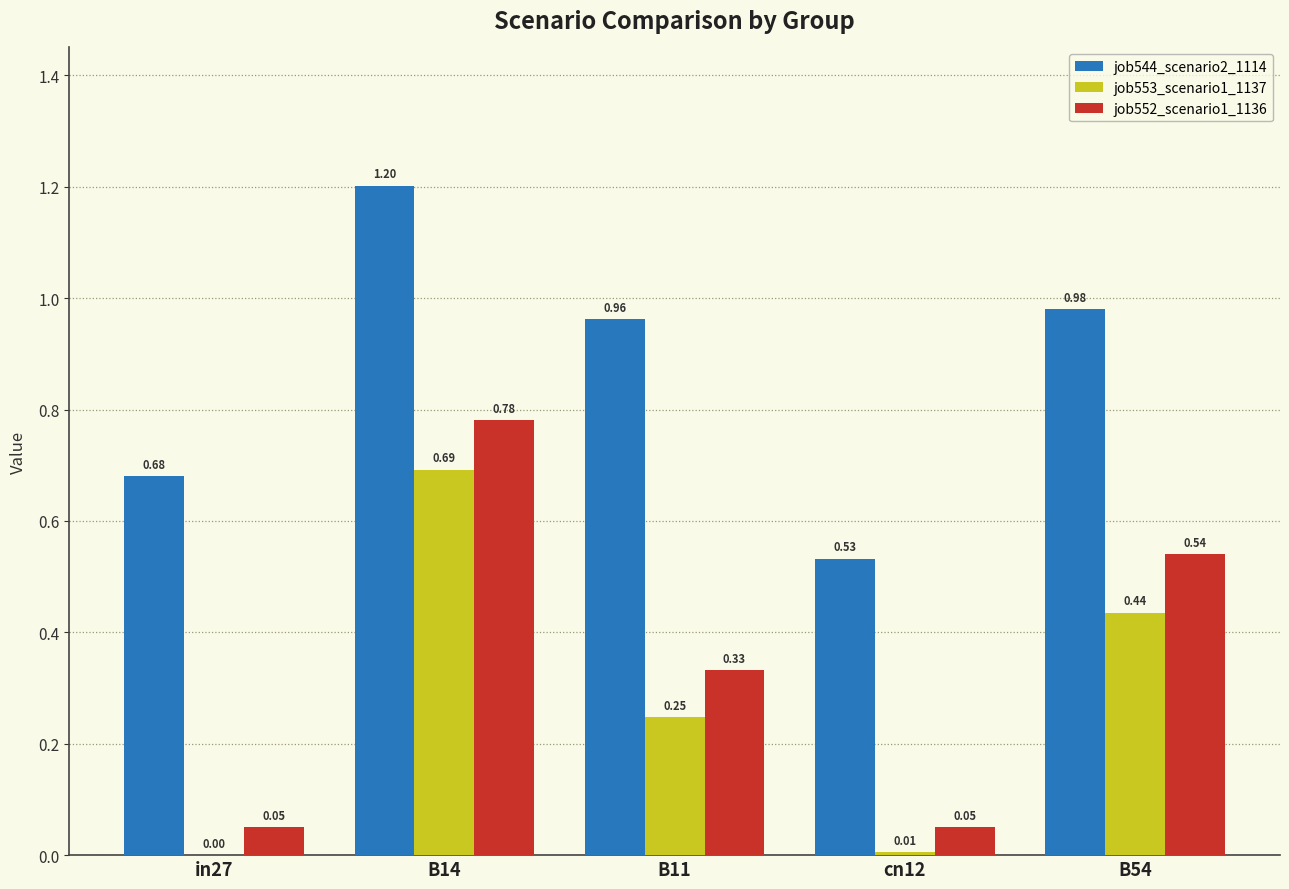

Is the value of job544_scenario2_1114 at in27 greater than the value of job552_scenario1_1136 at in27?

Yes